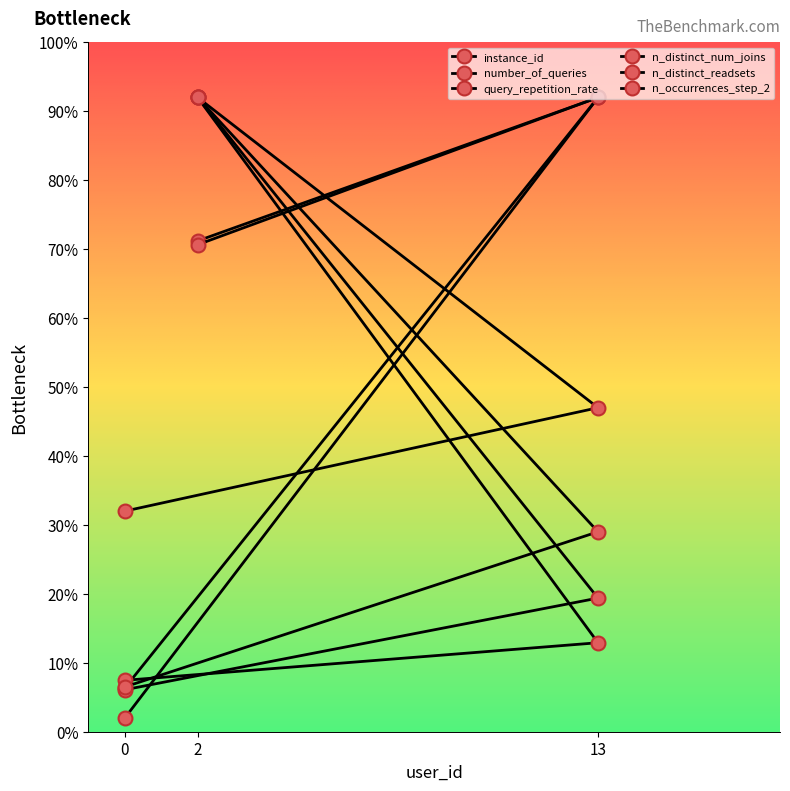

What is the difference between the highest and lowest values at 13?

79.1